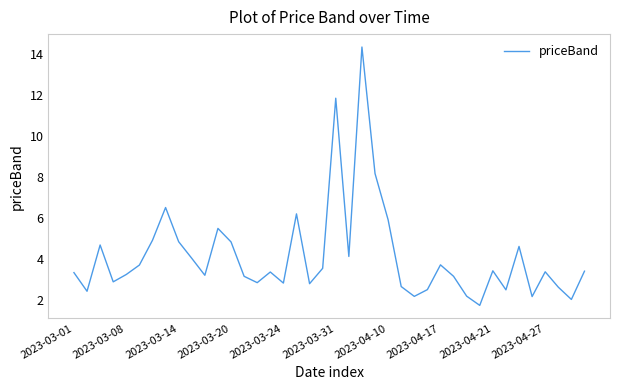

What is the smallest value displayed?

1.7